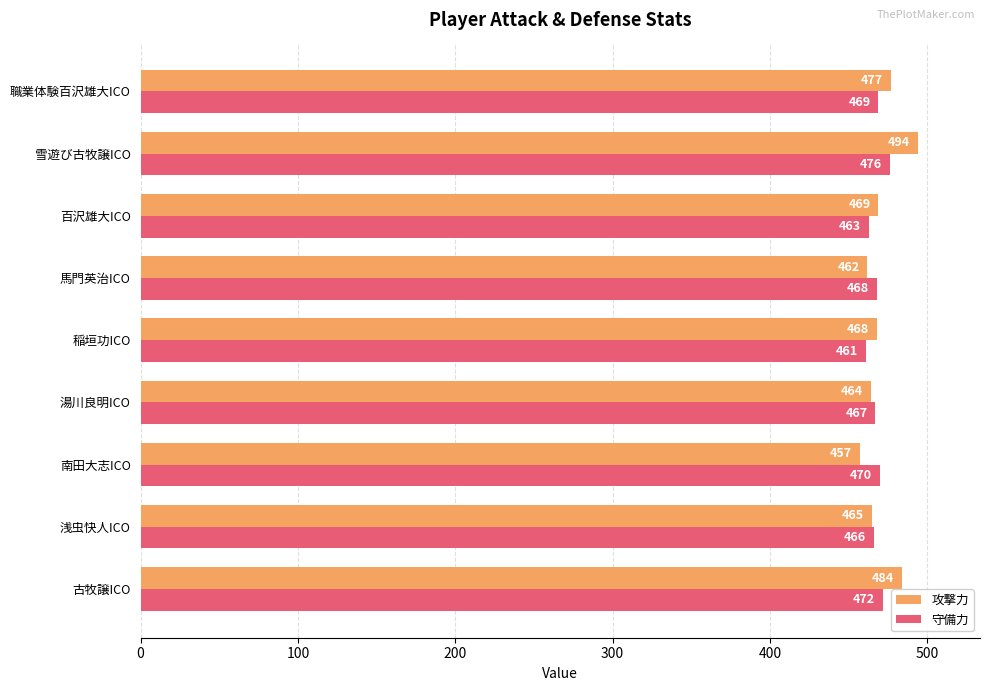

Between 南田大志ICO and 雪遊び古牧譲ICO, which series saw the biggest shift?

攻撃力